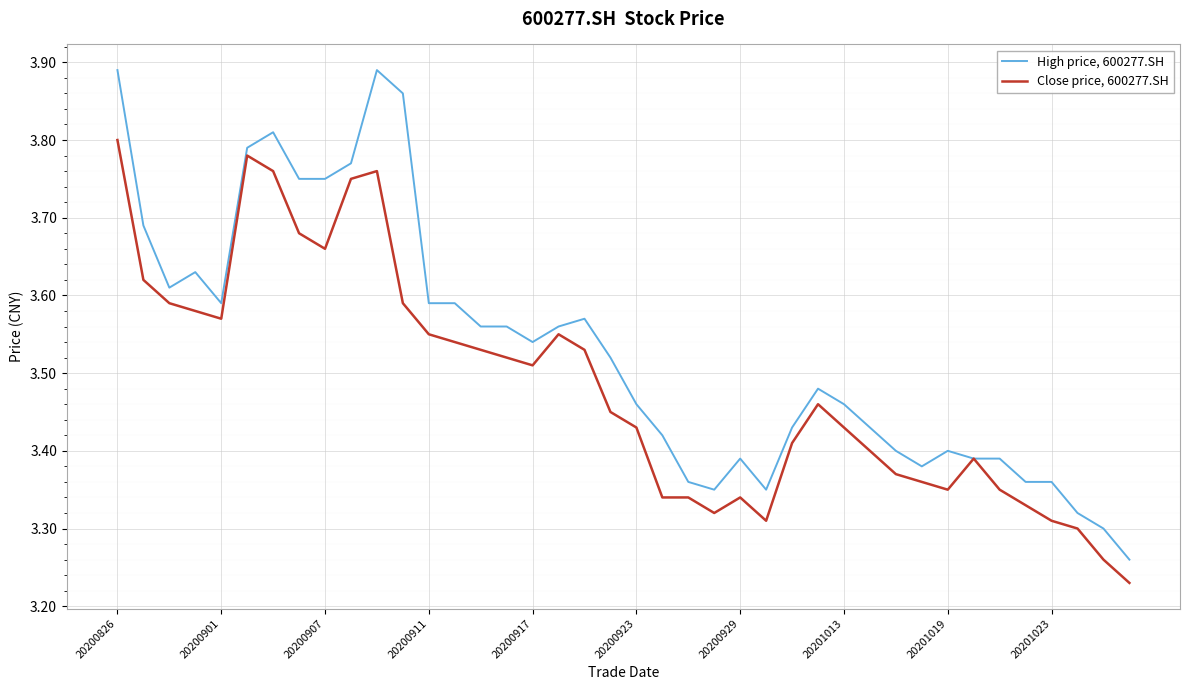

True or false: High price, 600277.SH has more than 1 points higher than both neighbors.

True